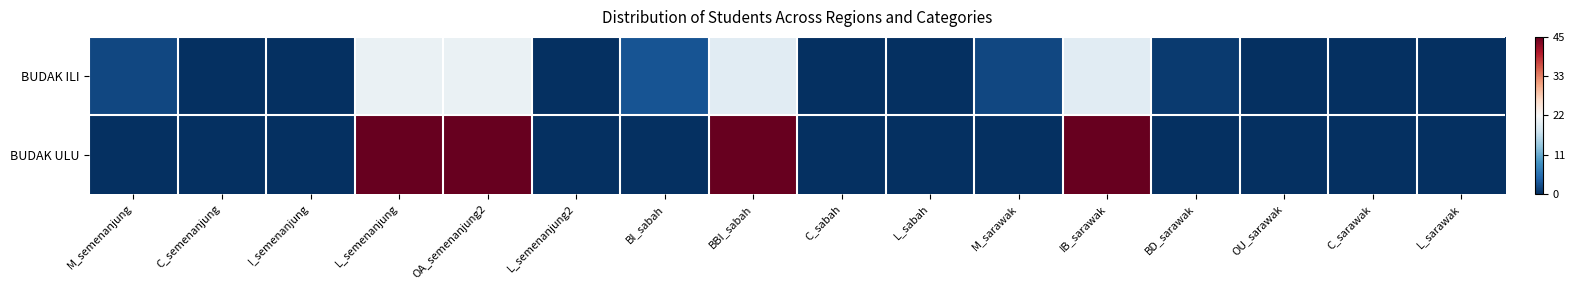

List the series in order of their overall mean, lowest first.

BUDAK ILI, BUDAK ULU